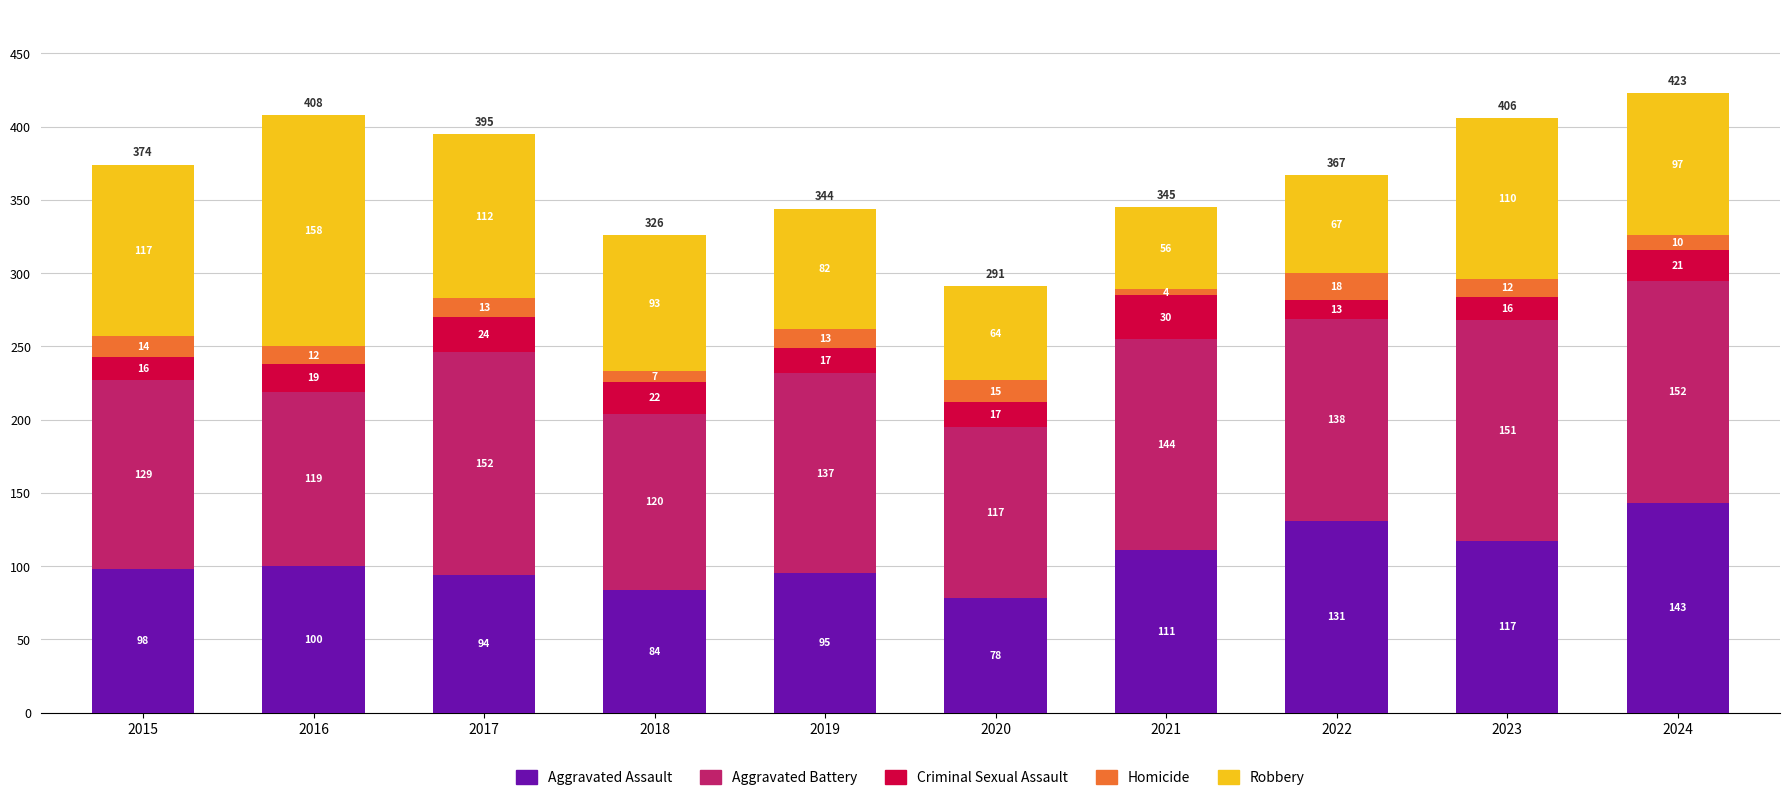

At which category is the sum across all series the highest?

2024